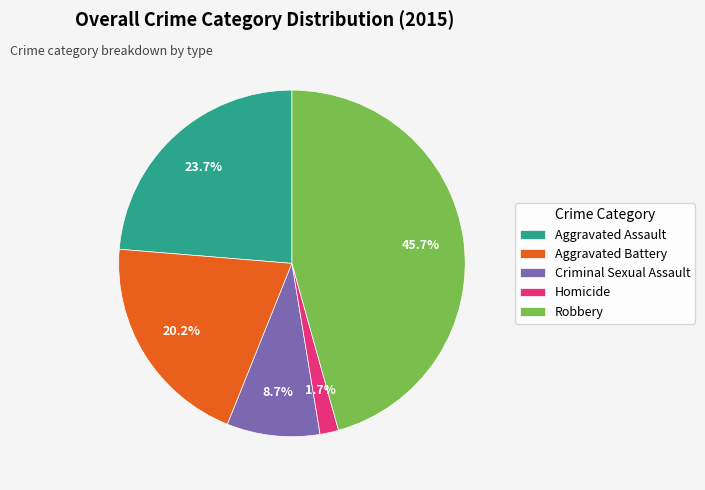

What percentage is NOT represented by Aggravated Assault?

76.3%